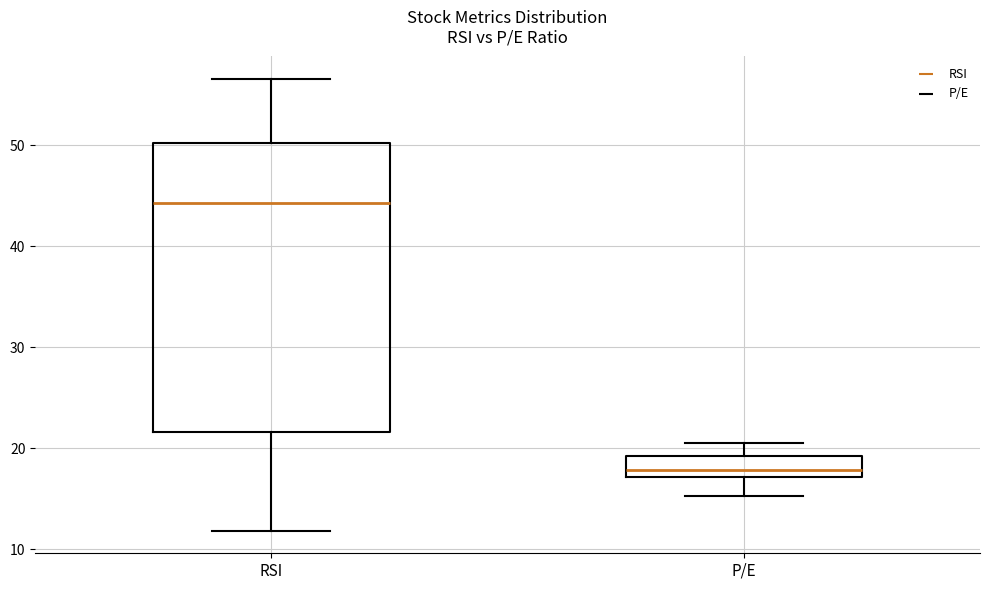

Where does the median line of the box for P/E sit on the y-axis? The values are not printed on the chart, so give them approximately, as read against the axis.

18